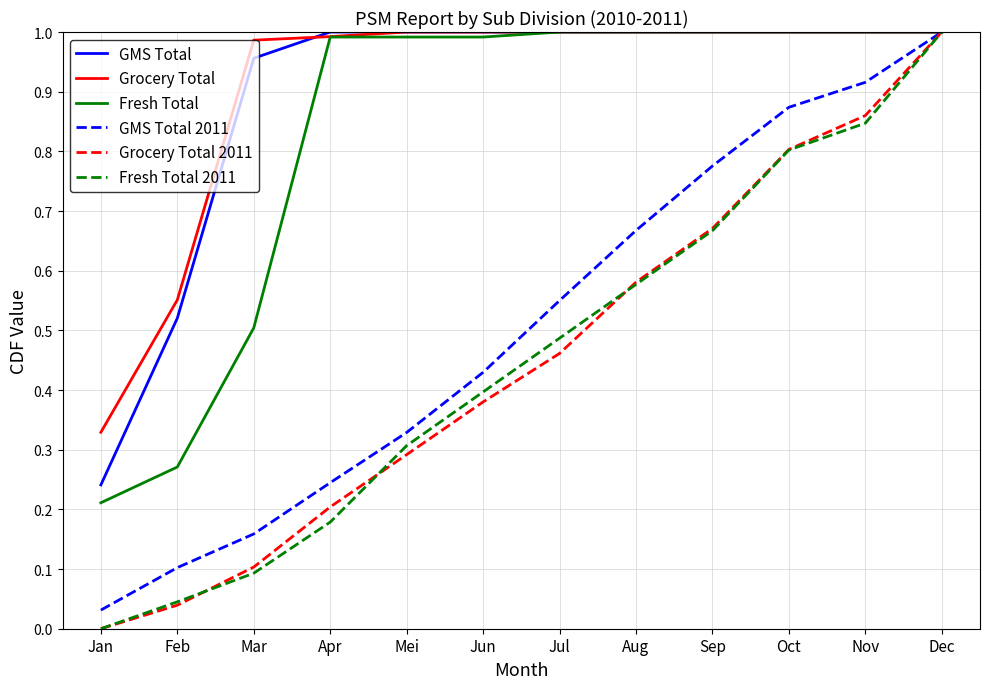

Is the value of GMS Total at Mar greater than the value of Grocery Total at Jul?

No